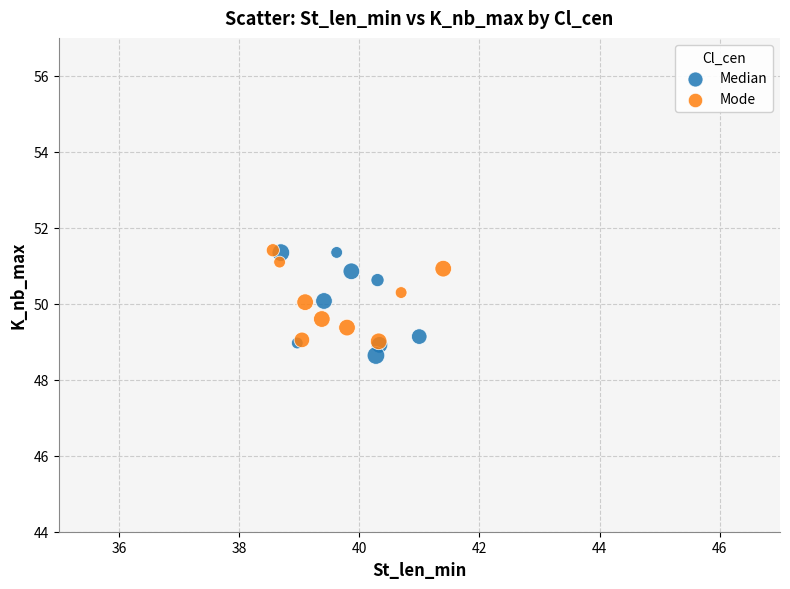

Which series has the widest spread of Y values?

Median